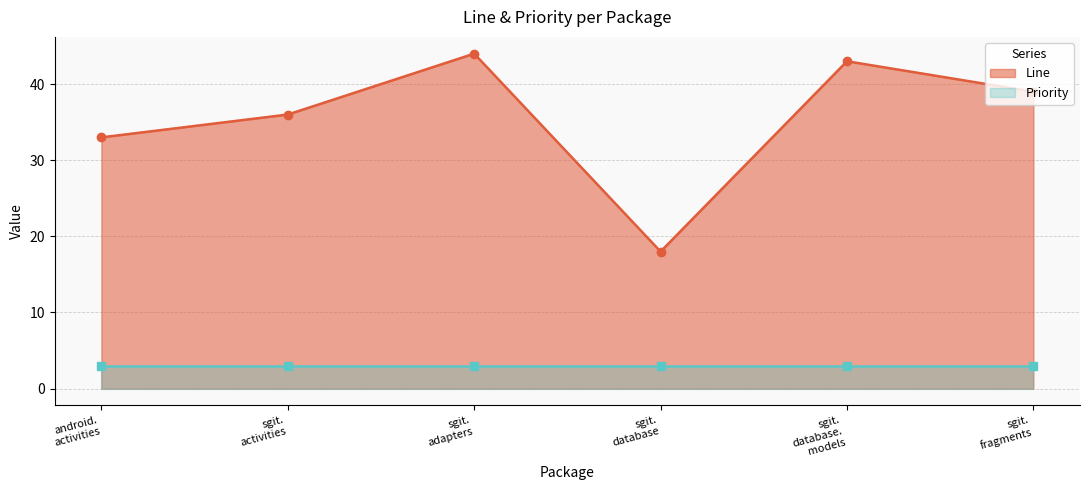

What is the difference between the maximum and minimum values?

26